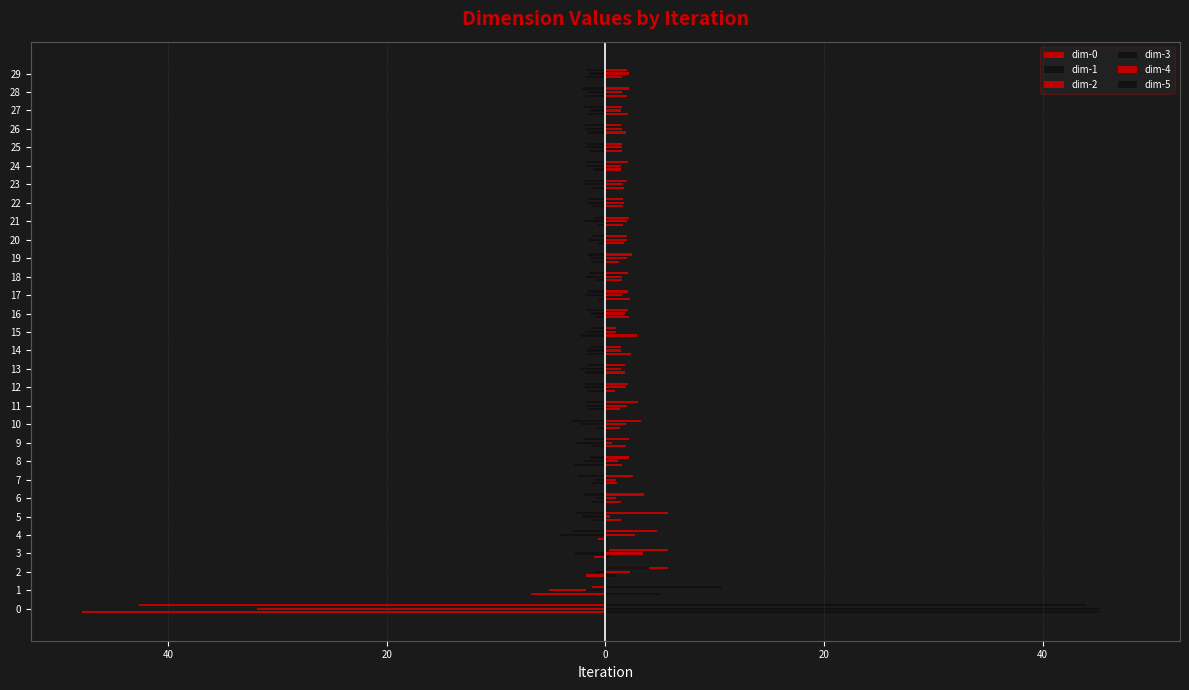

Read the dim-4 value at 13.

1.8